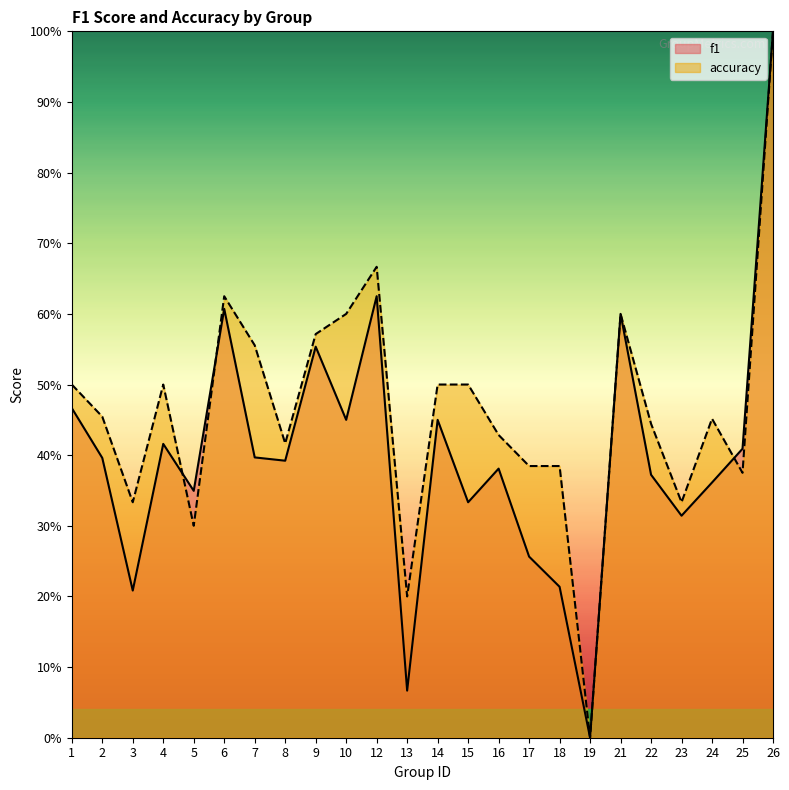

Rank the series by their average value, from highest to lowest.

accuracy, f1